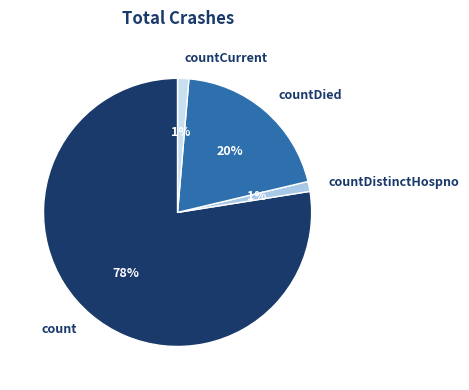

Combined, do countDied and countCurrent account for over 50%?

No